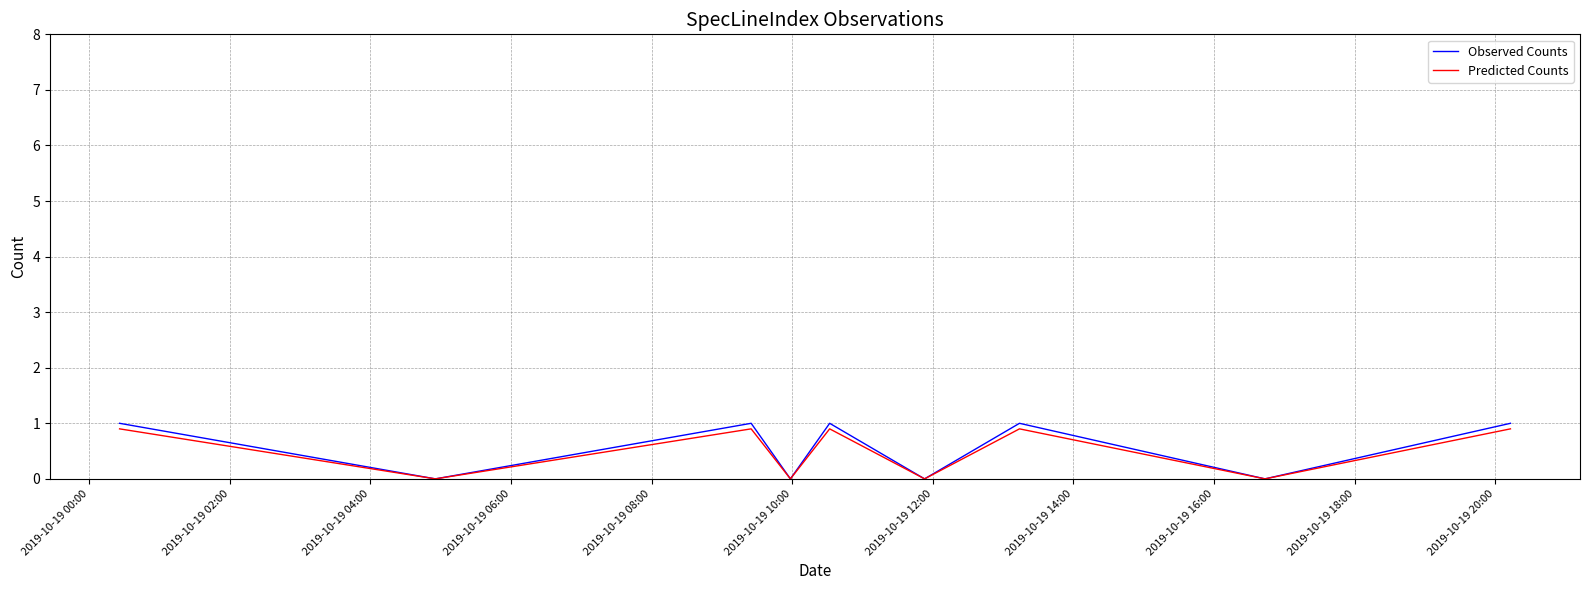

Which series has the widest spread of values?

Observed Counts